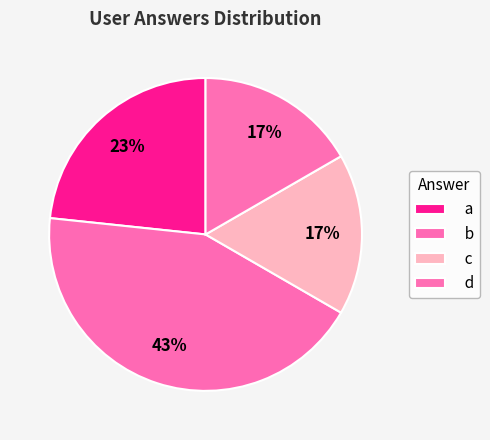

What is the change in value from a to b?

+6